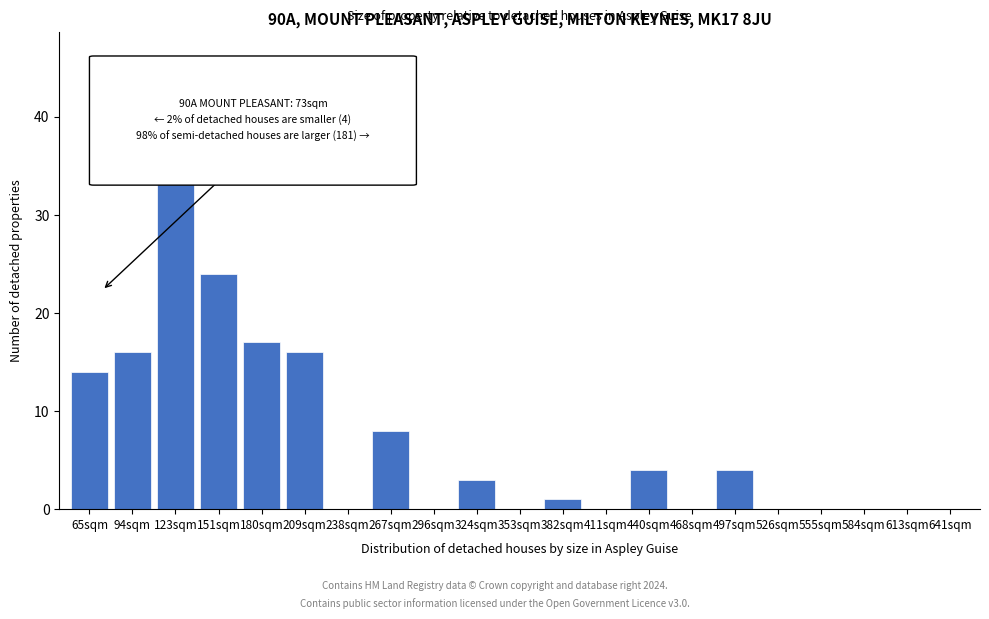

Reading left to right, transcribe all the data shown in this chart.

65sqm=14	94sqm=16	123sqm=36	151sqm=24	180sqm=17	209sqm=16	238sqm=0	267sqm=8	296sqm=0	324sqm=3	353sqm=0	382sqm=1	411sqm=0	440sqm=4	468sqm=0	497sqm=4	526sqm=0	555sqm=0	584sqm=0	613sqm=0	641sqm=0